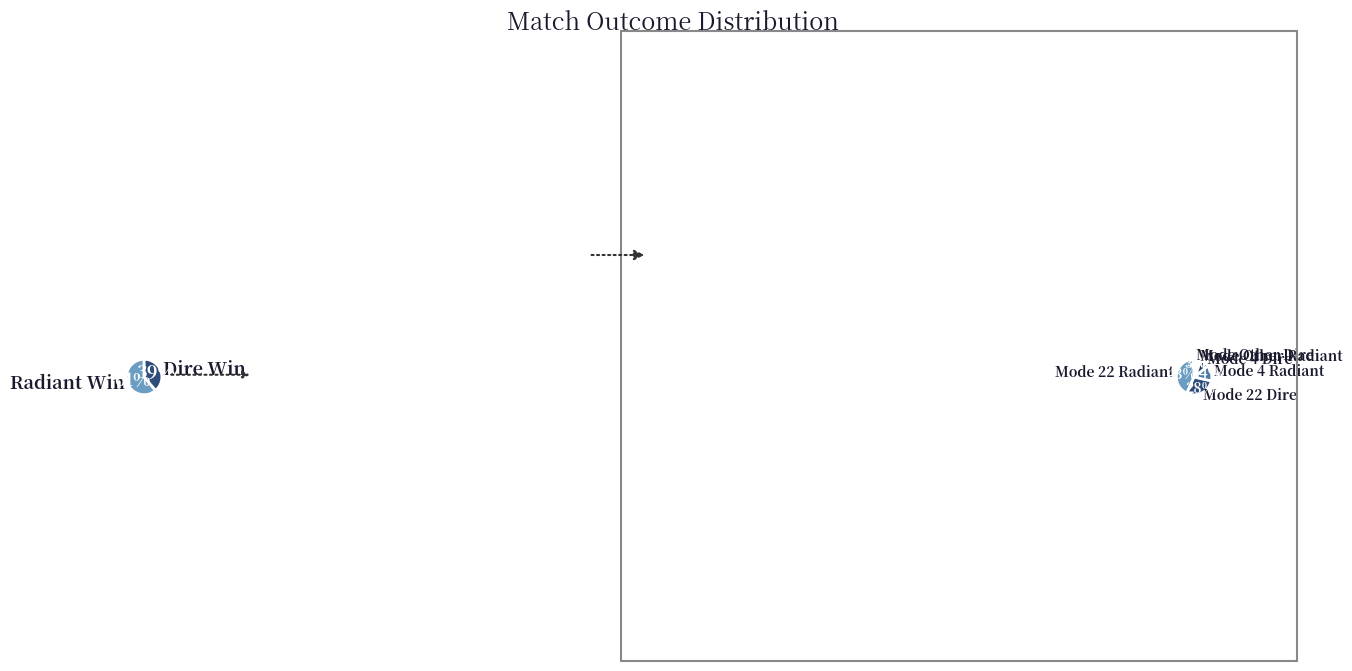

What is the ratio of the value at Radiant Win to the value at Dire Win?

1.6